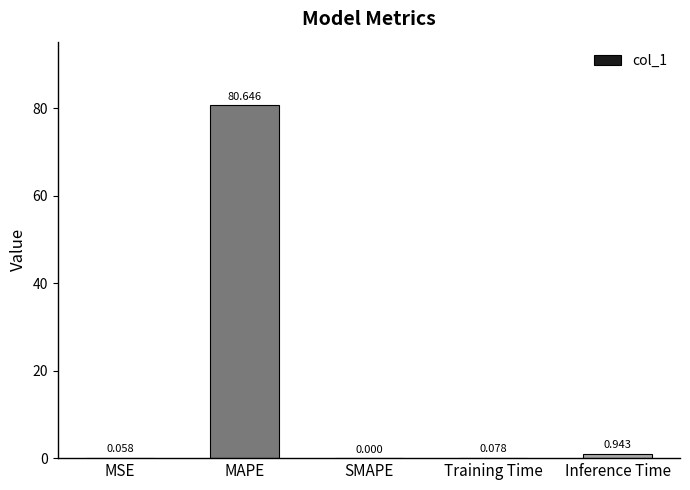

Which has a higher value, Training Time or MAPE?

MAPE